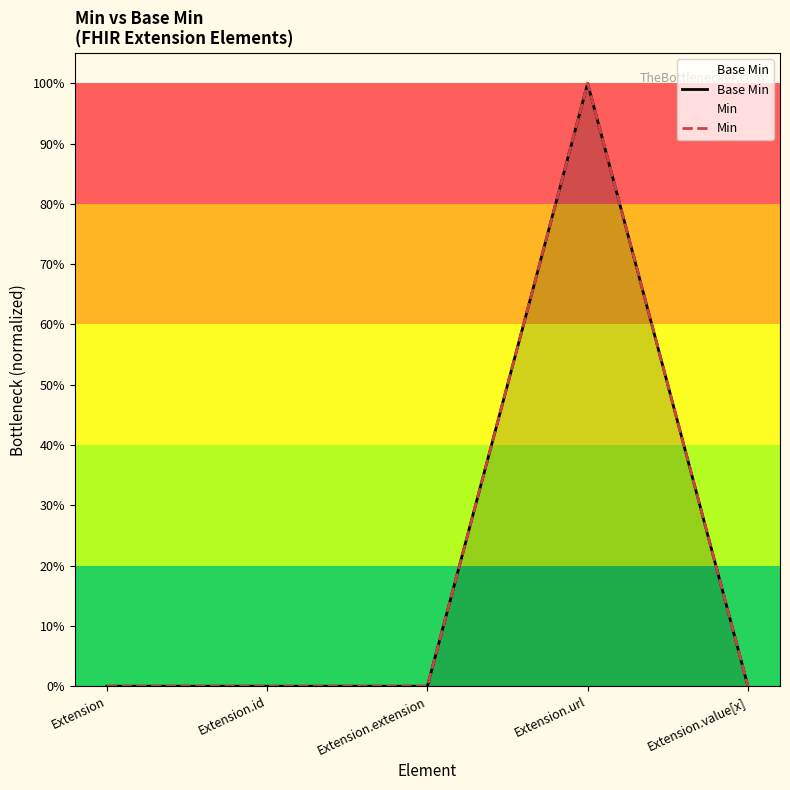

What is the difference between the maximum and minimum values in the Min series?

1